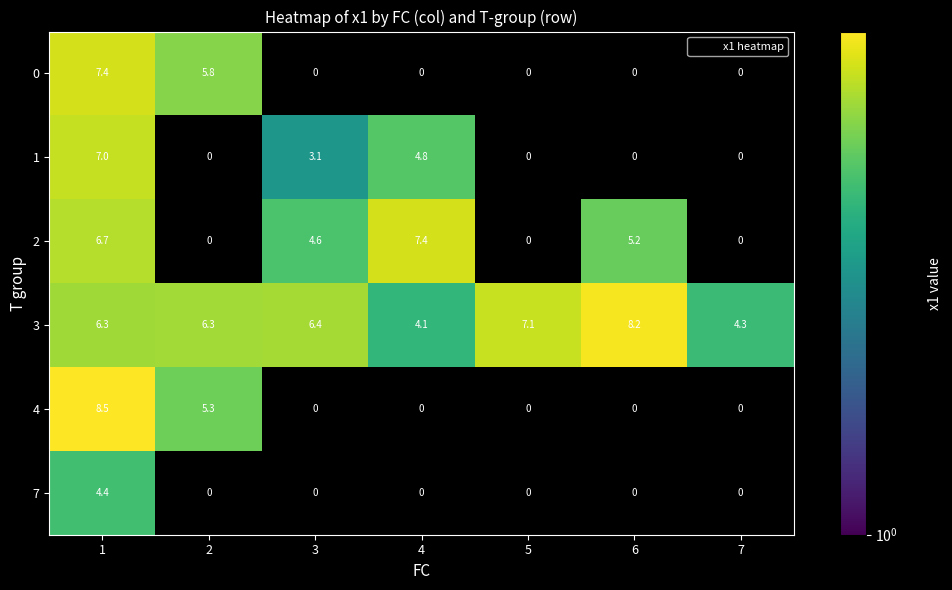

The 1 series shows 3.6 at 5. True or false?

False